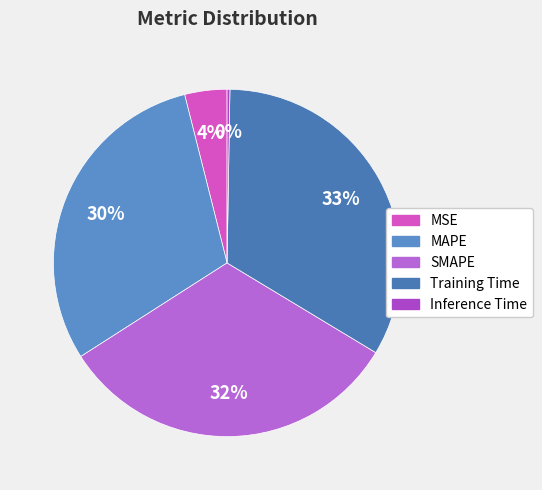

True or false: SMAPE accounts for 18% of the total.

False